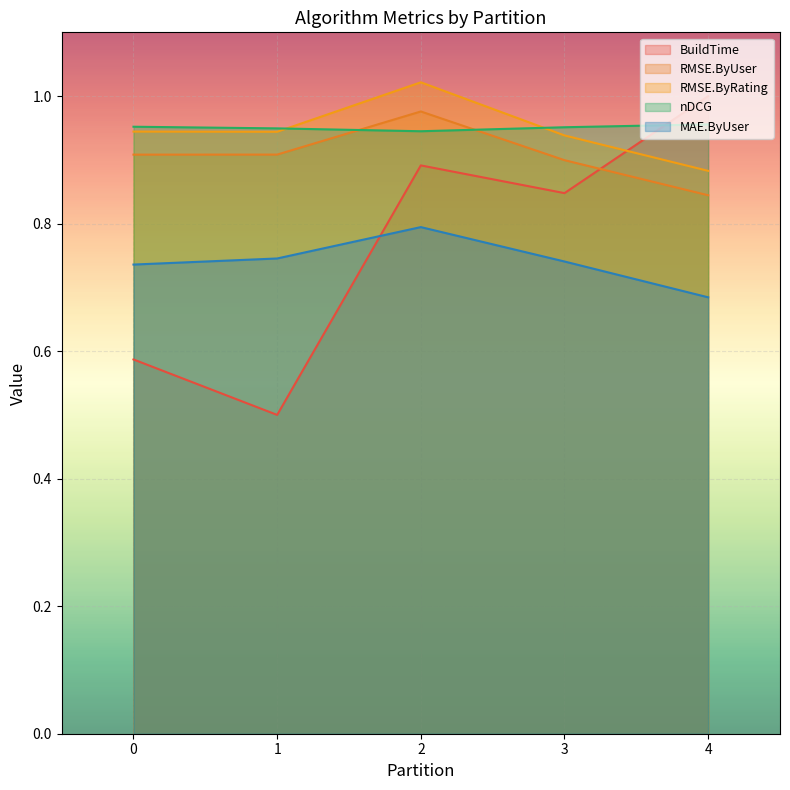

What is the sum of all BuildTime values?

3.8